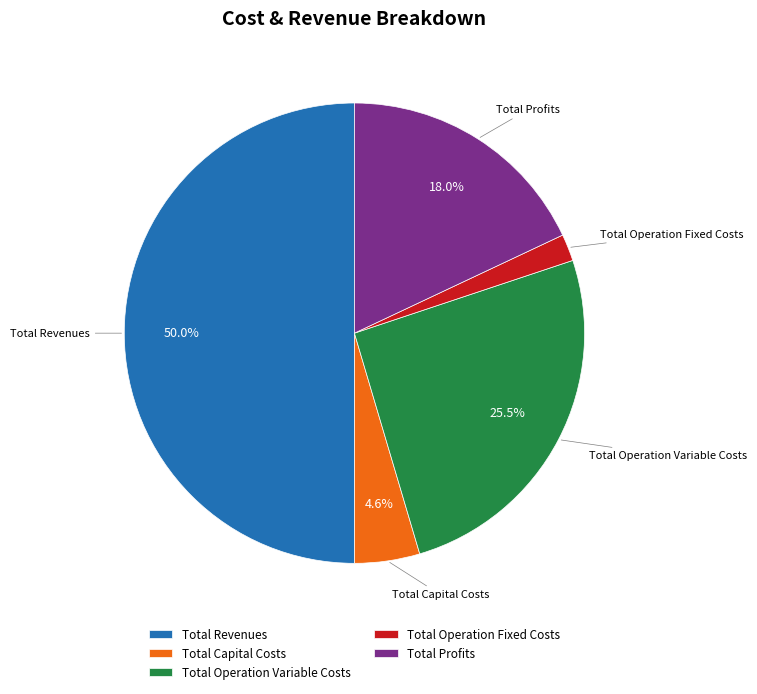

True or false: Total Profits accounts for 18% of the total.

True